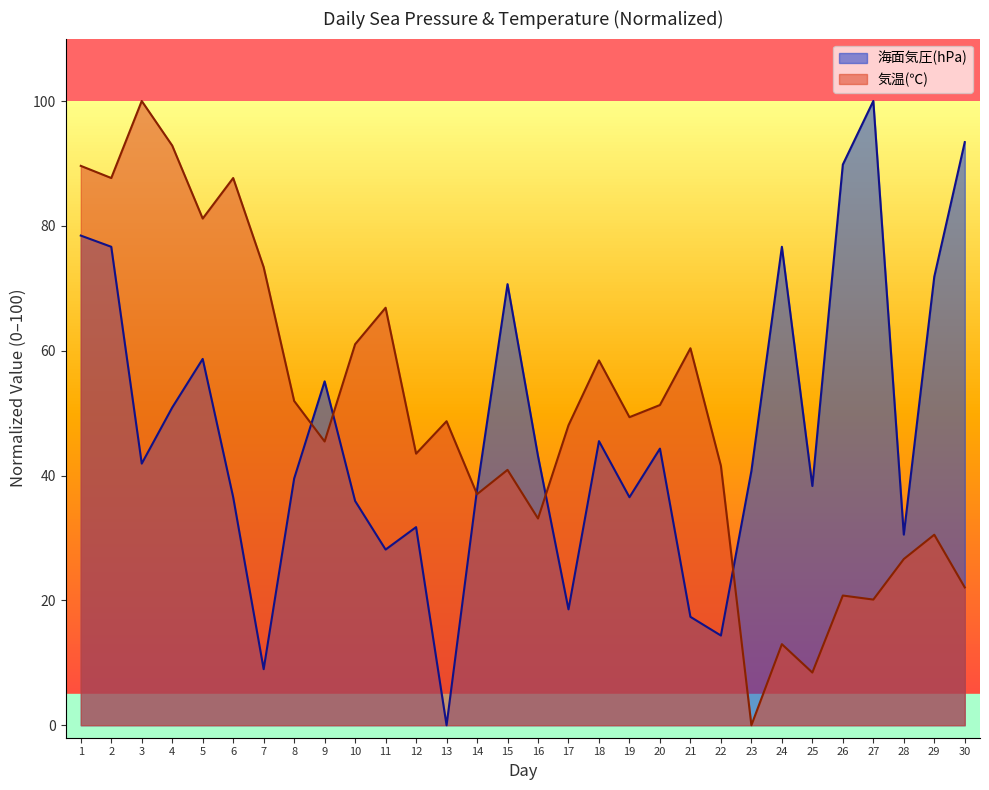

Rank the series by their maximum value, from highest to lowest.

海面気圧(hPa), 気温(℃)